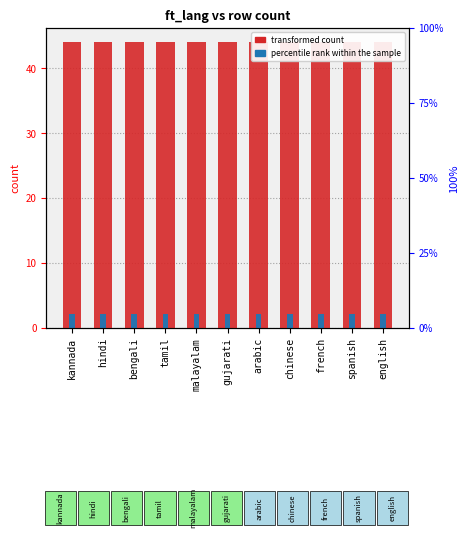

Is the value of percentile rank within the sample at kannada greater than the value of transformed count at bengali?

No